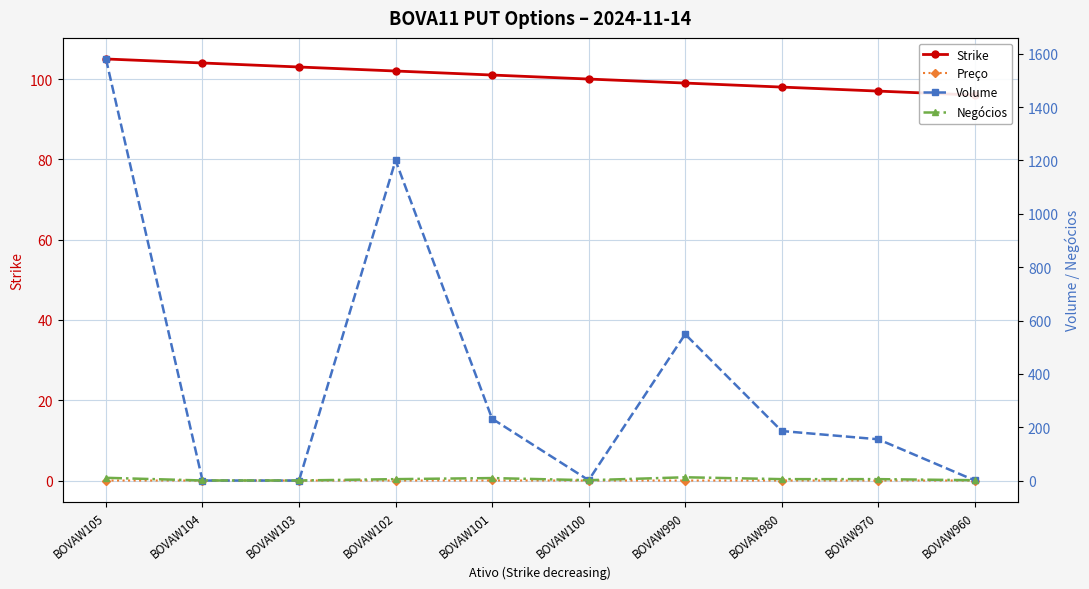

True or false: Strike has a value of 172.8 at BOVAW990.

False